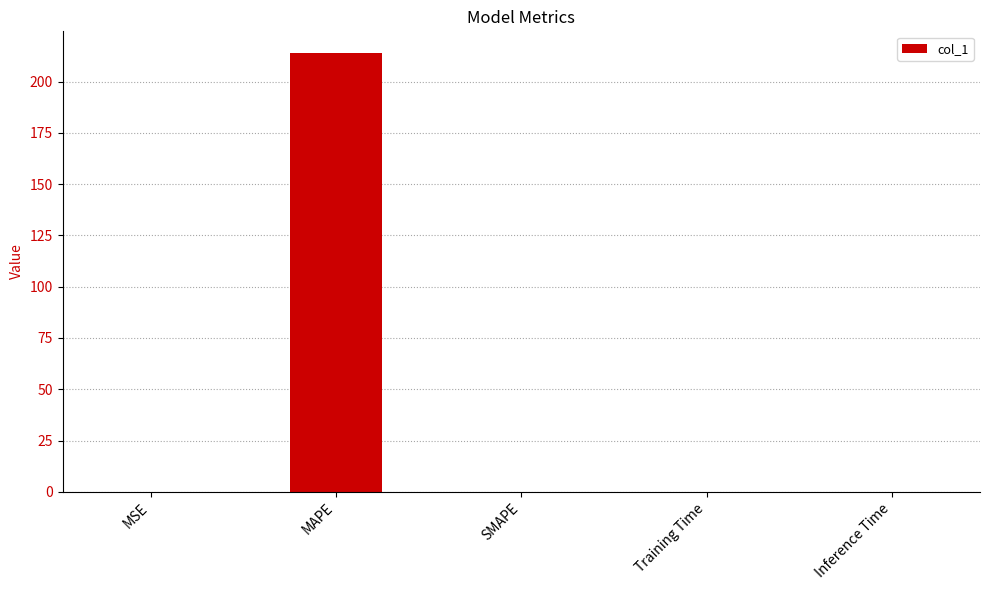

At which category does the chart reach its peak across all series?

MAPE